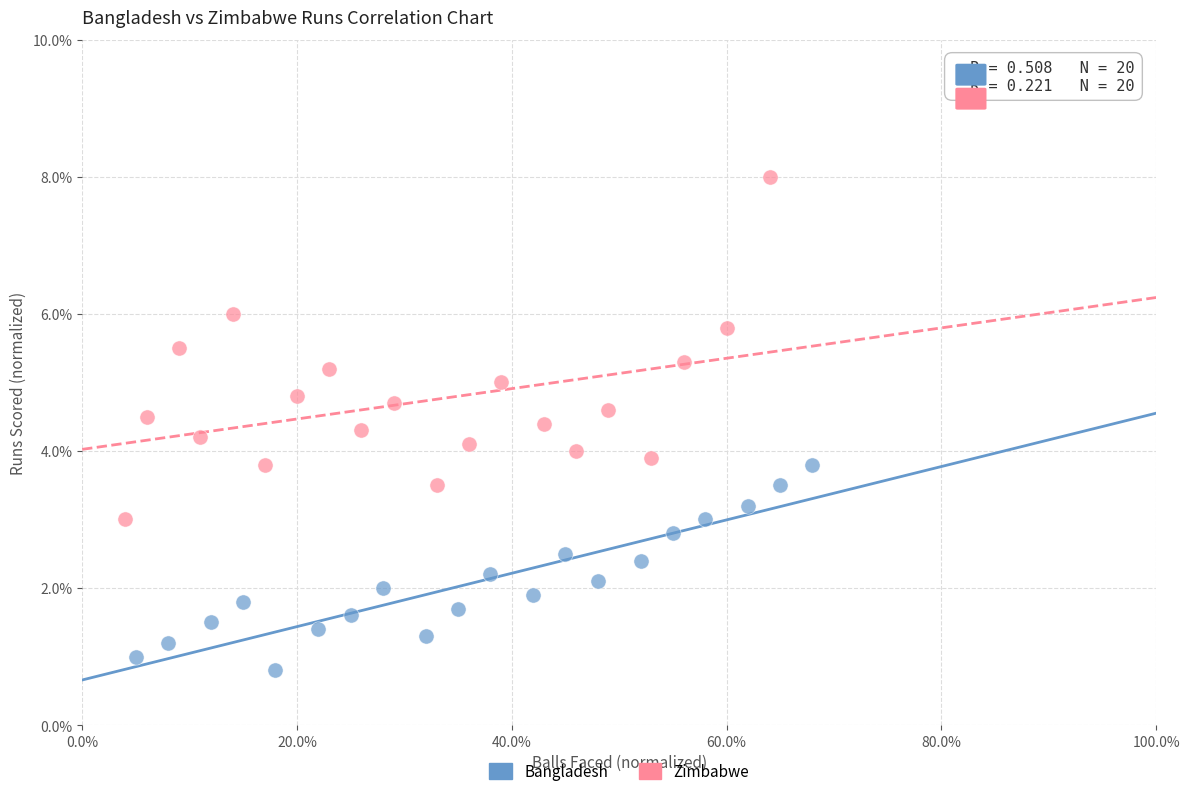

Which series has the largest Y range (max minus min)?

Zimbabwe